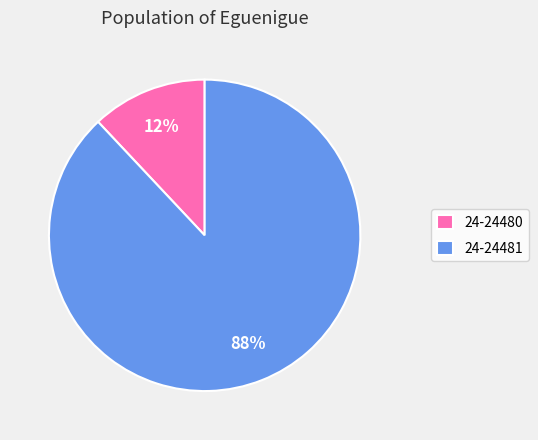

Rank the categories by value from highest to lowest.

24-24481, 24-24480